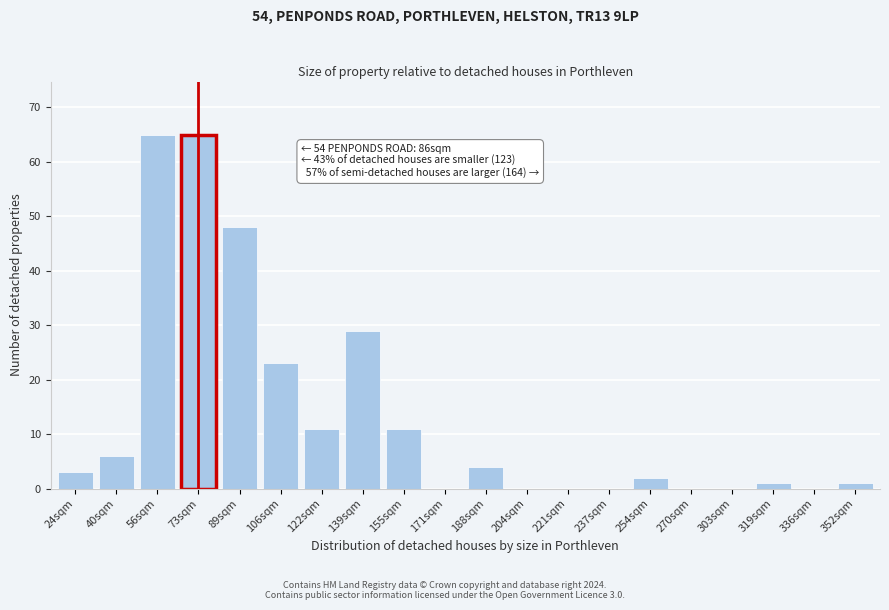

Reading left to right, extract all data points from this chart.

24sqm=3	40sqm=6	56sqm=65	73sqm=65	89sqm=48	106sqm=23	122sqm=11	139sqm=29	155sqm=11	171sqm=0	188sqm=4	204sqm=0	221sqm=0	237sqm=0	254sqm=2	270sqm=0	303sqm=0	319sqm=1	336sqm=0	352sqm=1